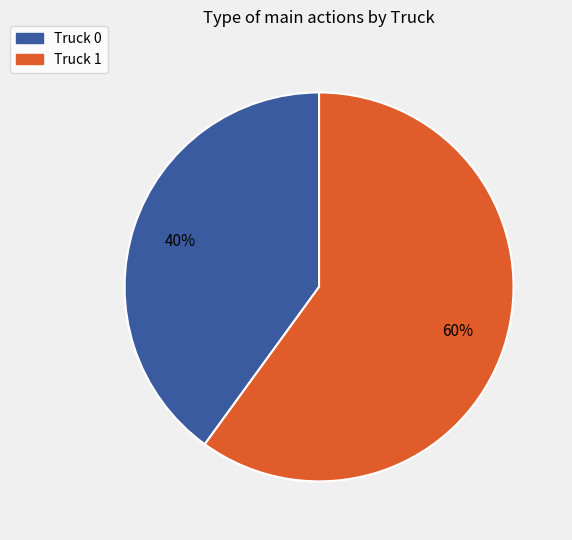

To the nearest percent, what portion does Truck 0 represent?

40%